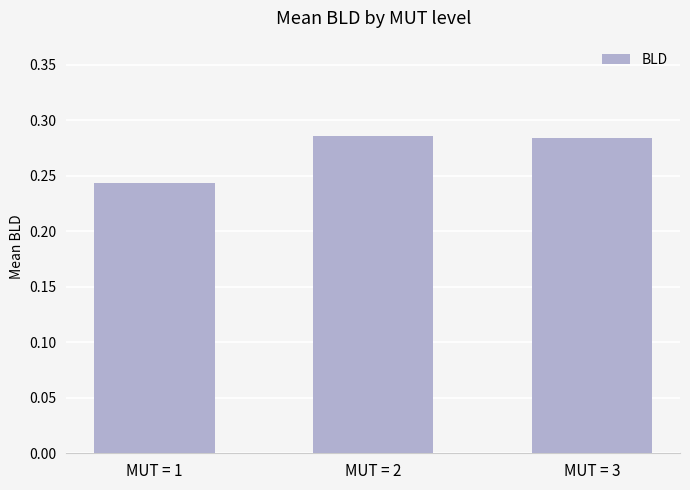

Which label corresponds to the smallest value in the chart?

MUT = 1